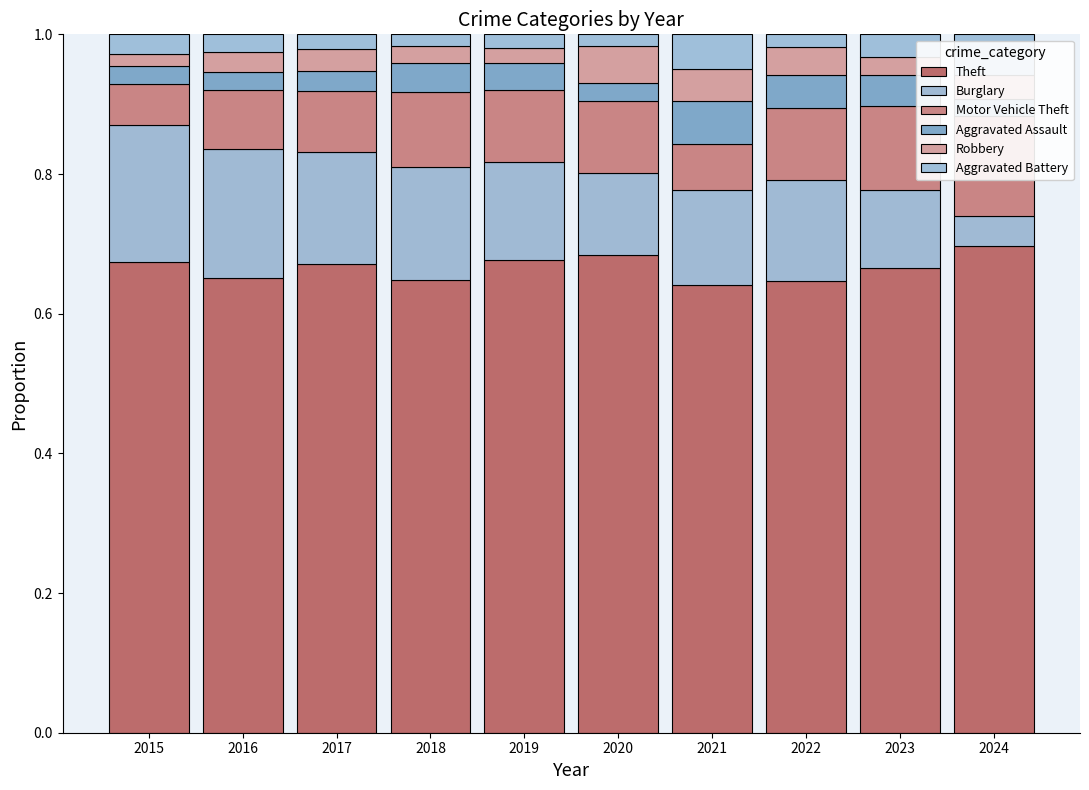

List the labels in order of Motor Vehicle Theft value, largest first.

2024, 2023, 2018, 2019, 2020, 2022, 2017, 2016, 2021, 2015